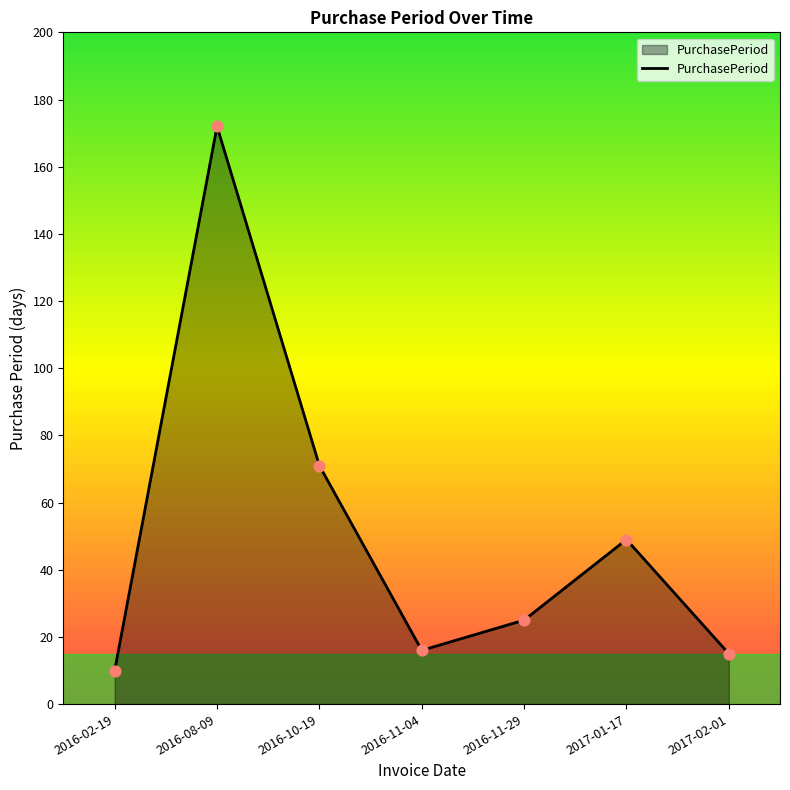

Which has a higher value, 2016-08-09 or 2016-10-19?

2016-08-09